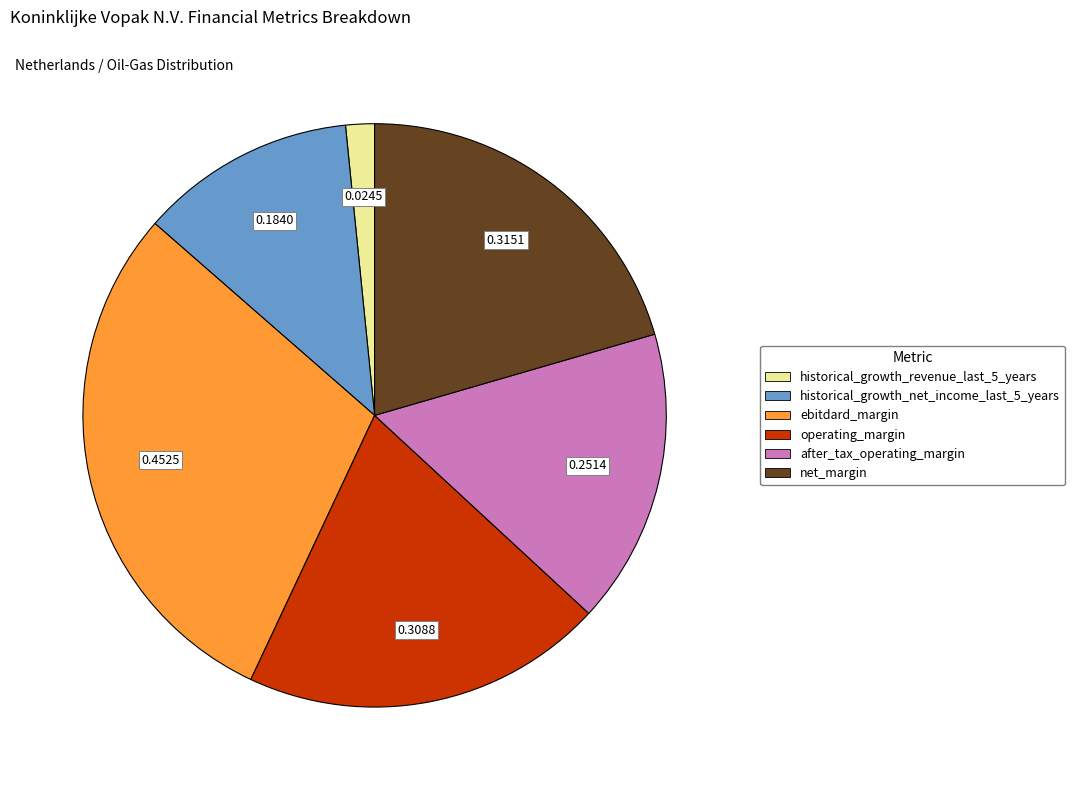

Which has a higher value, net_margin or historical_growth_revenue_last_5_years?

net_margin